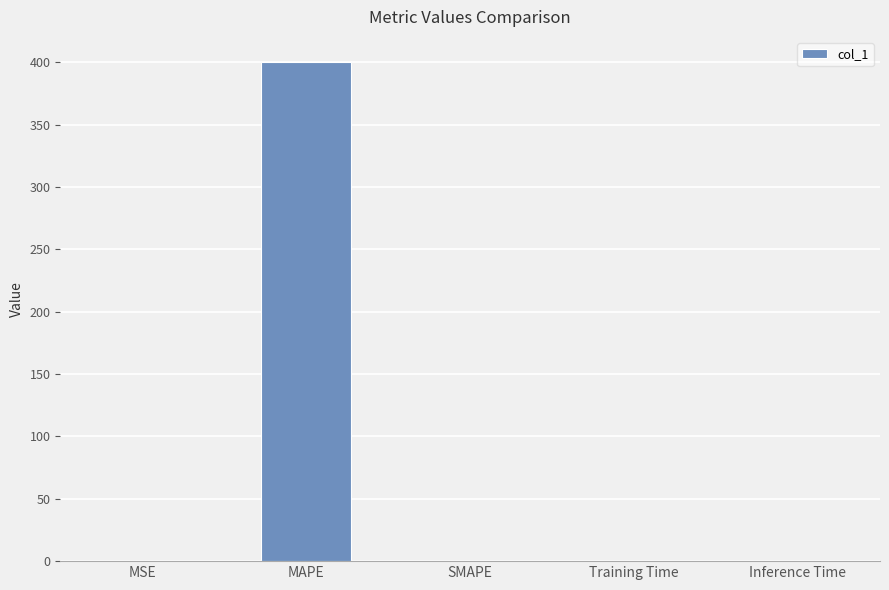

Which category has the highest value across all series?

MAPE